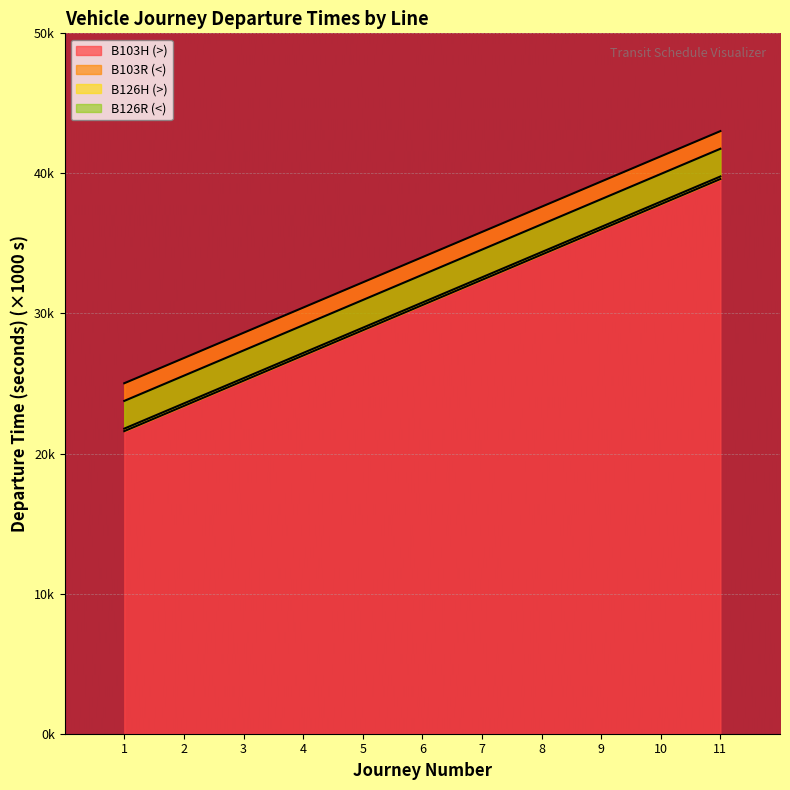

What is the spread (max minus min) of values at 5?

3.4